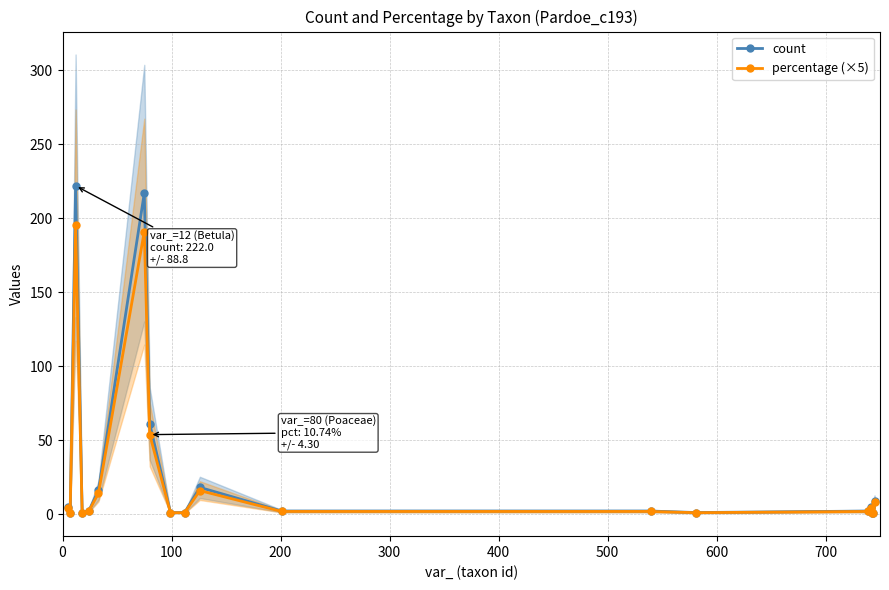

What is the value of the count point at the 7th from the left?

217.0